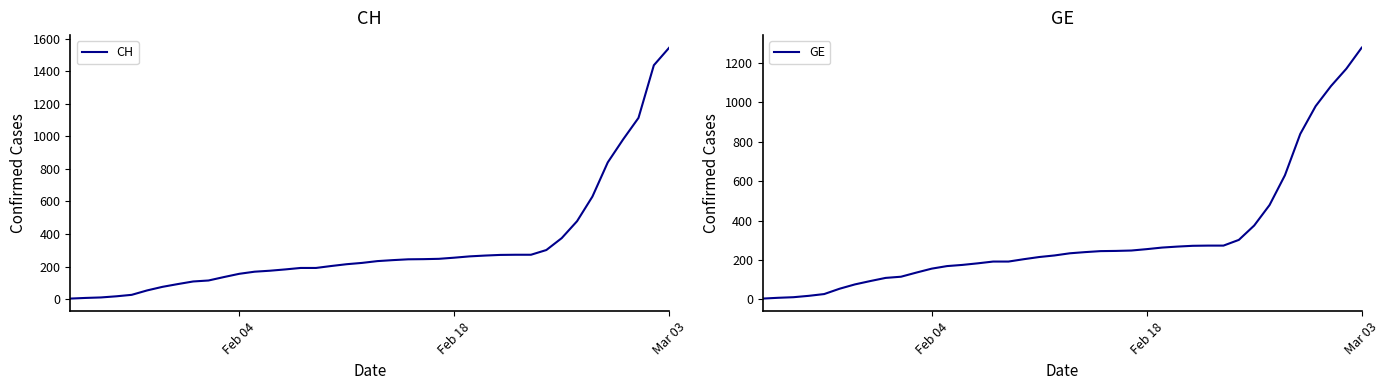

At which label does GE reach its peak?

Mar 03